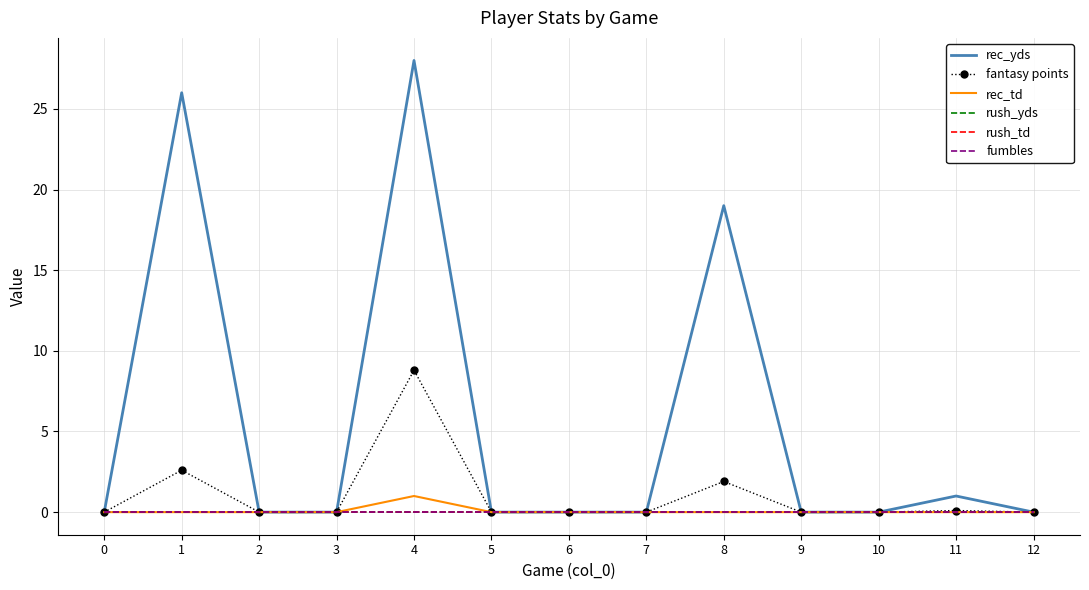

True or false: rush_yds and rec_td intersect in this chart.

False